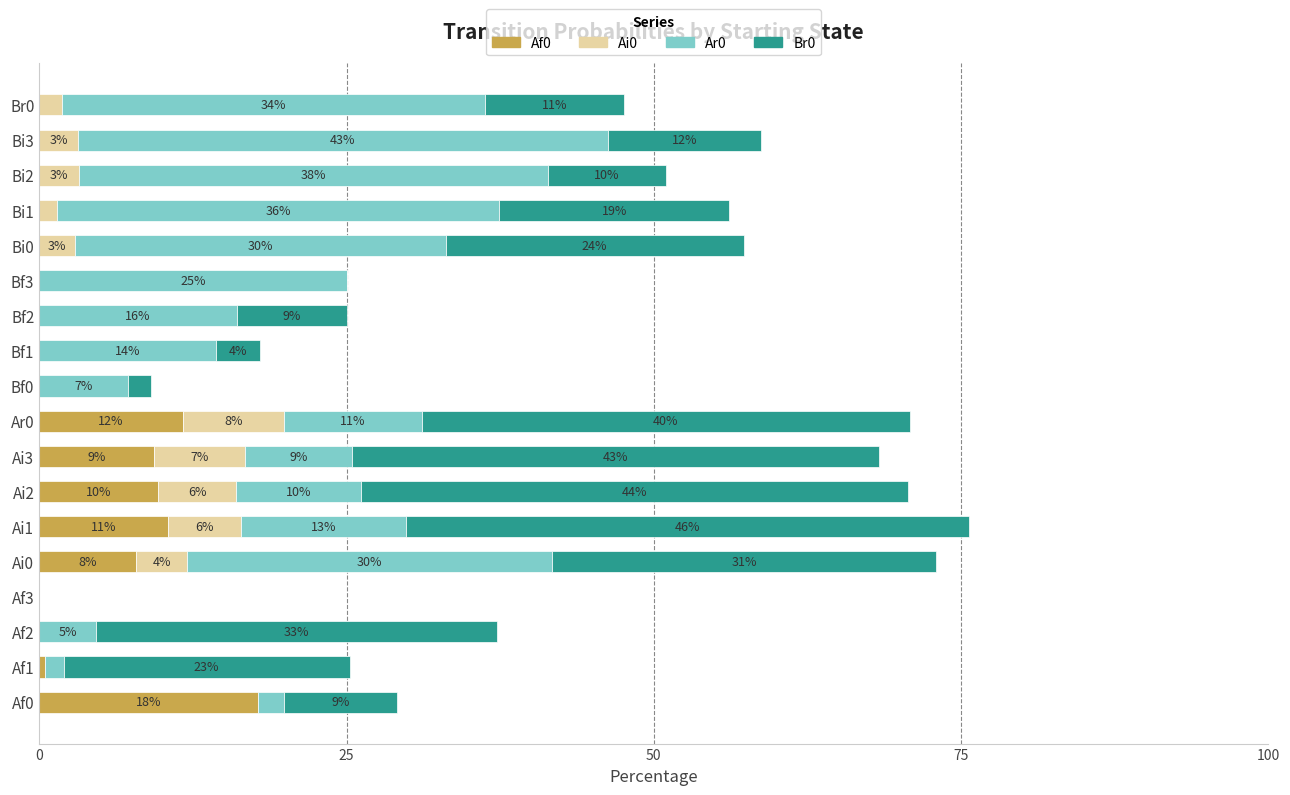

Which series has the largest total across all categories?

Br0